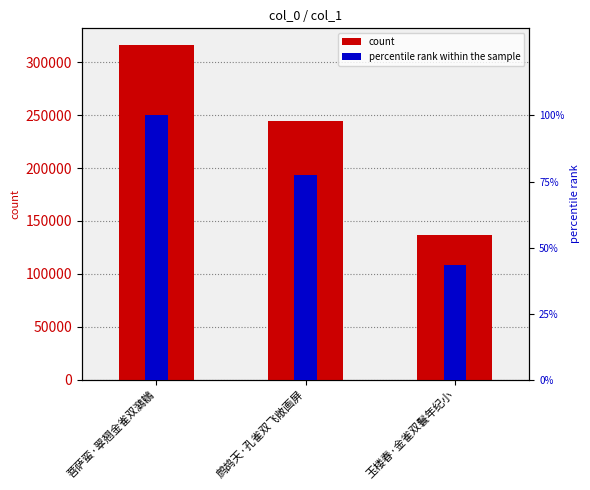

List the series in order of their overall mean, highest first.

count, percentile rank within the sample